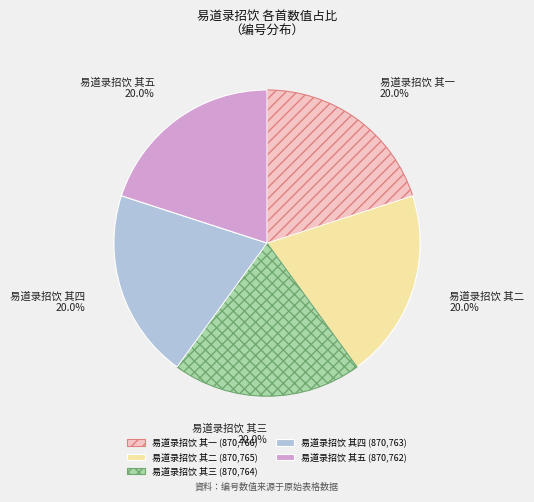

To the nearest percent, what portion does 易道录招饮 其三 represent?

20%